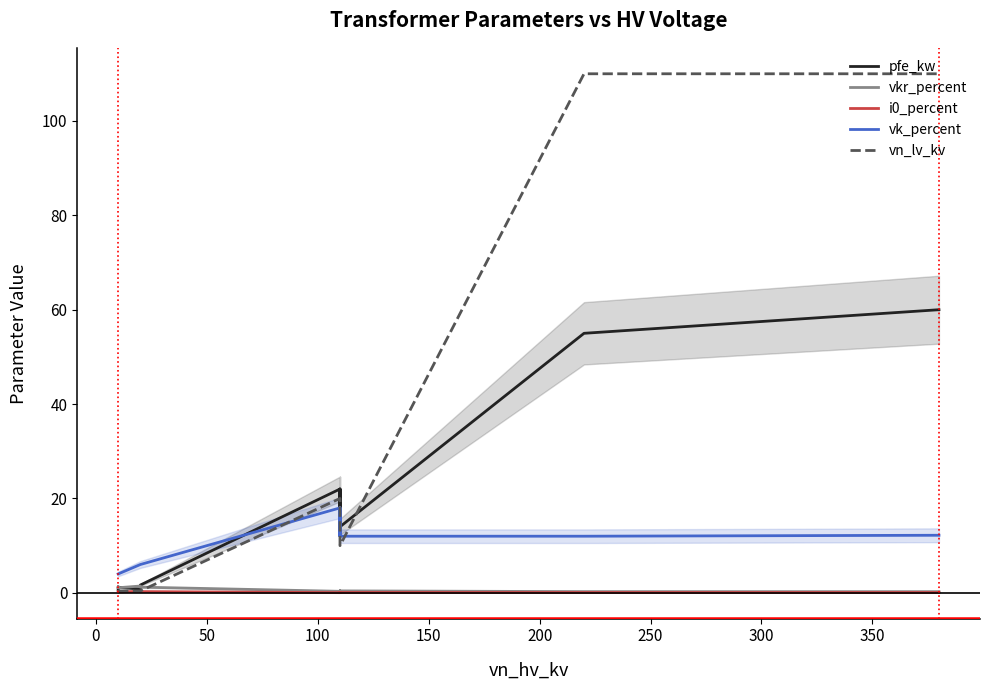

What is the minimum value for vn_lv_kv?

0.4